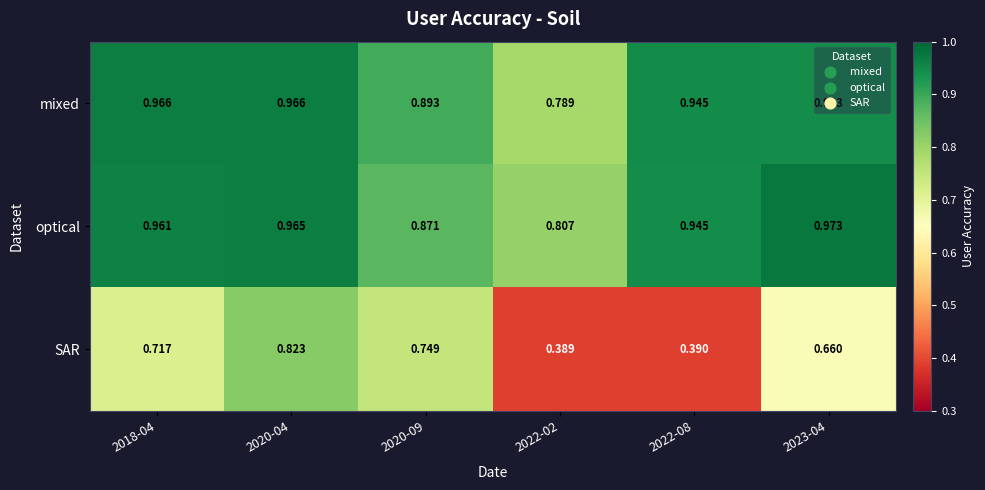

Between 2018-04 and 2023-04, which series saw the biggest shift?

SAR